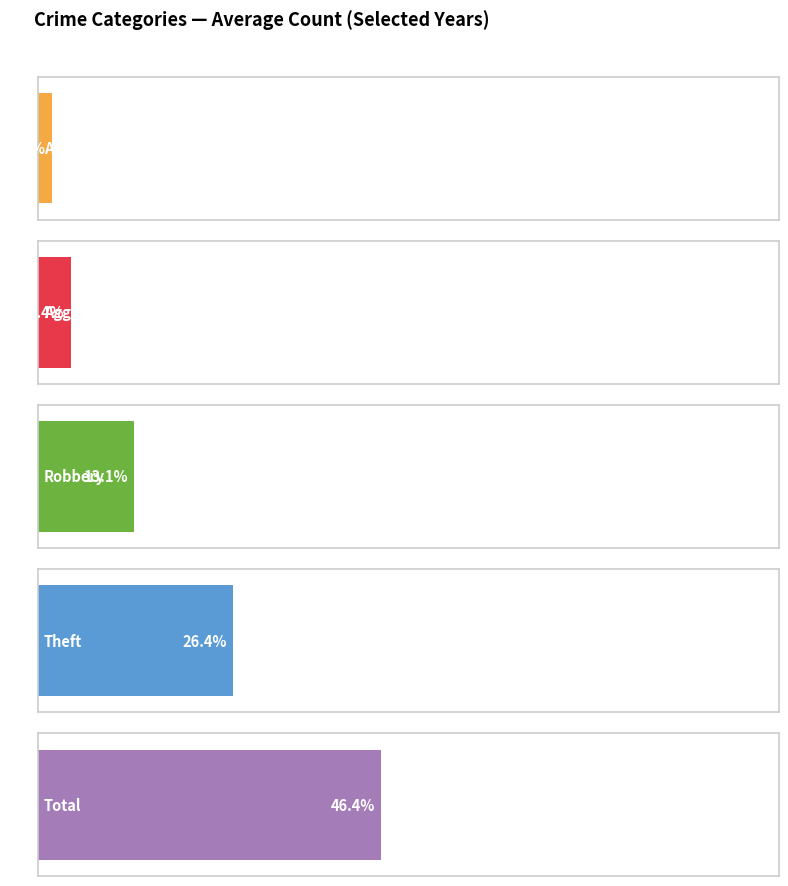

How many bars are there in each group?

5